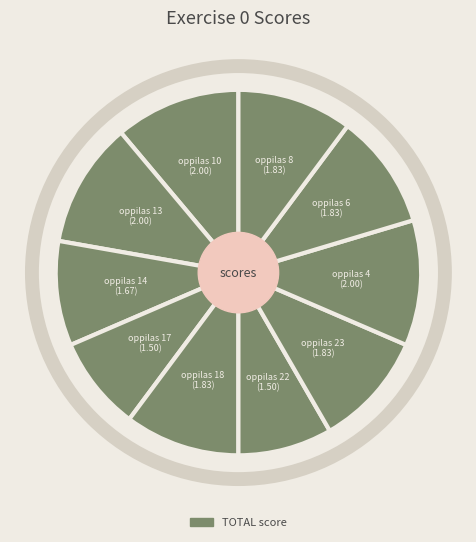

What percentage do oppilas 14 and oppilas 17 together represent?

17.6%